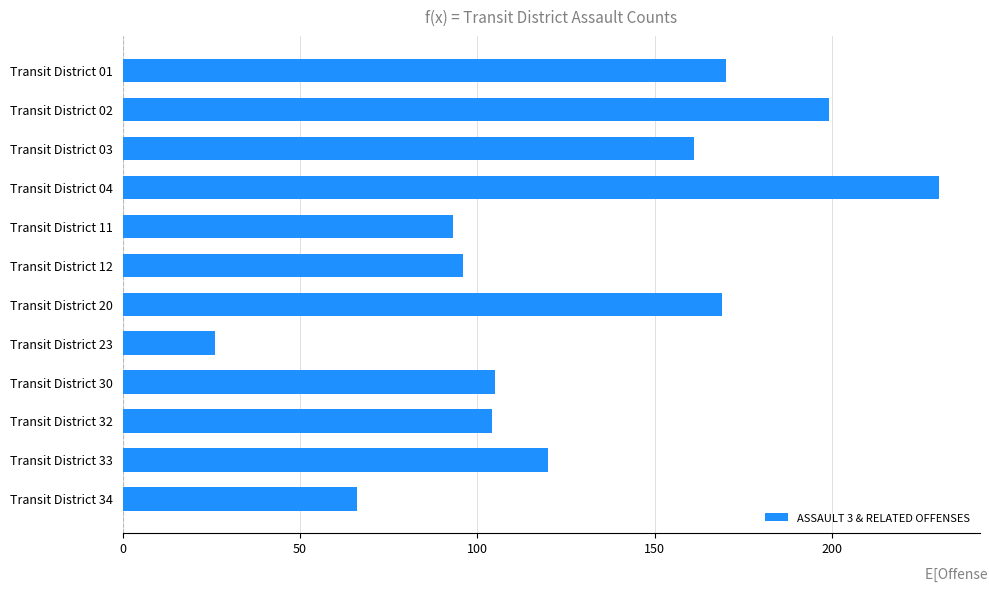

Which category has the highest value across all series?

Transit District 04